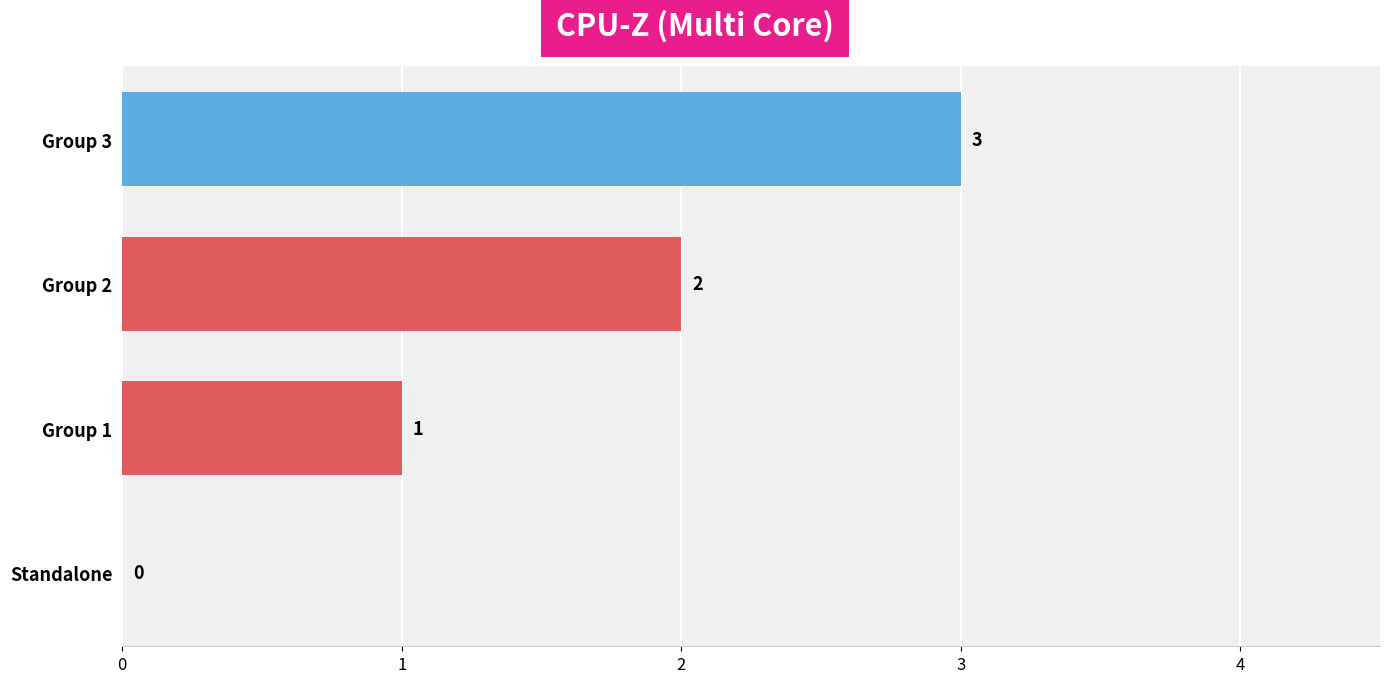

Where is the data nearest to the value 1?

Group 1